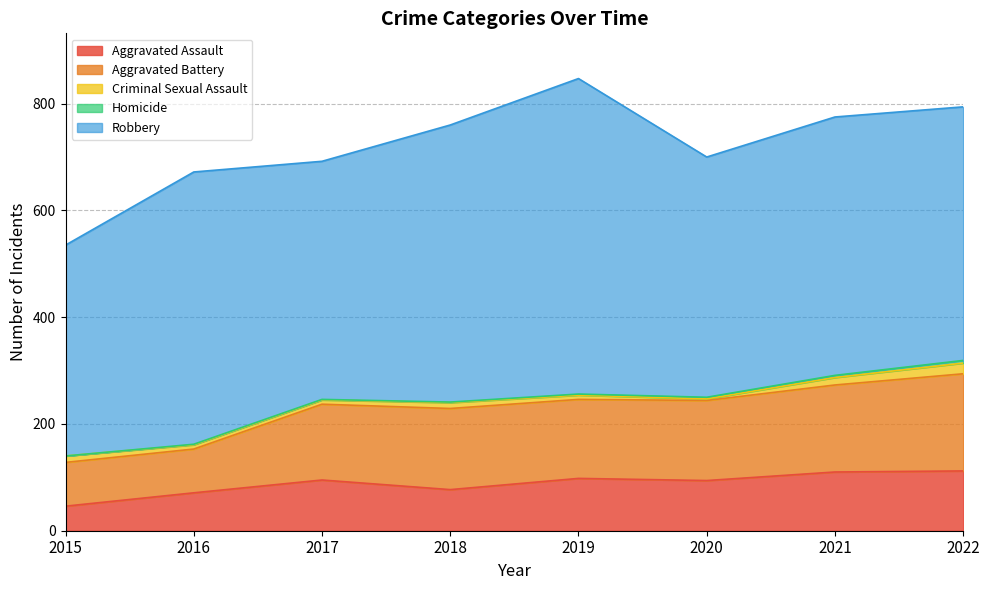

Which has a higher value, 2021 or 2020?

2021